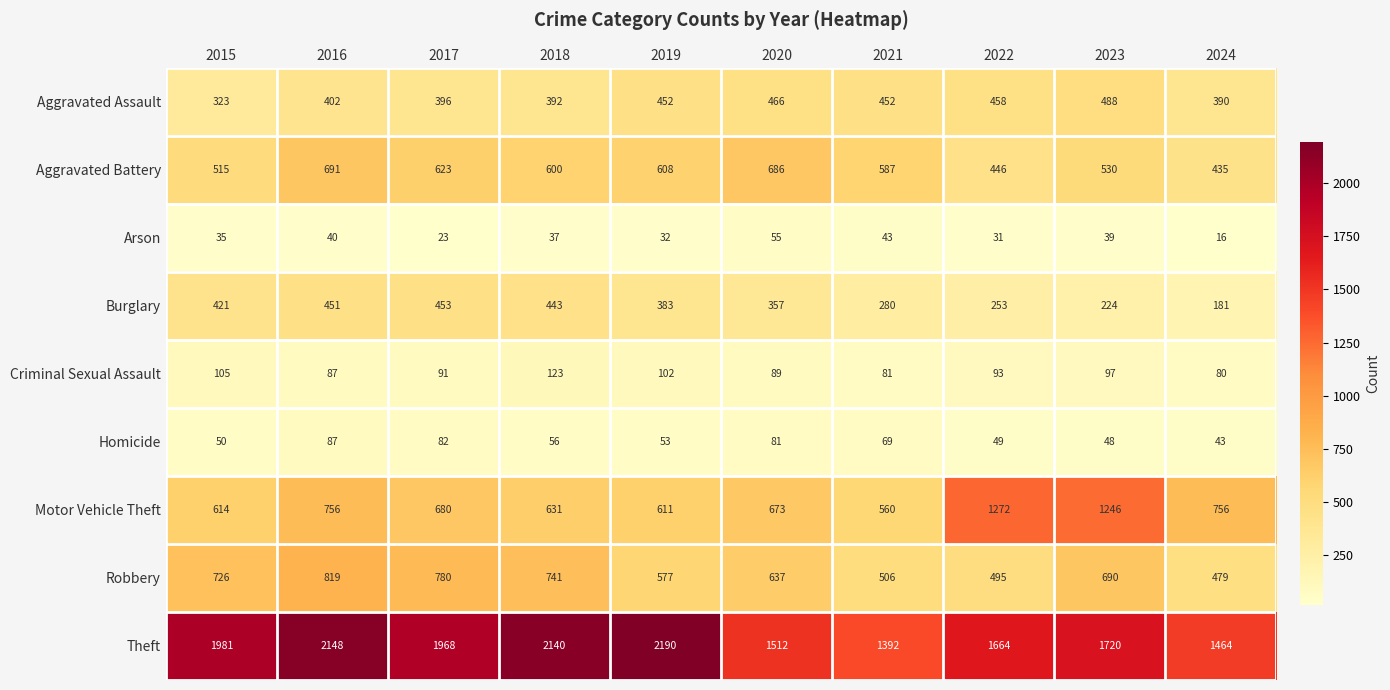

Which series has the largest total across all categories?

Theft